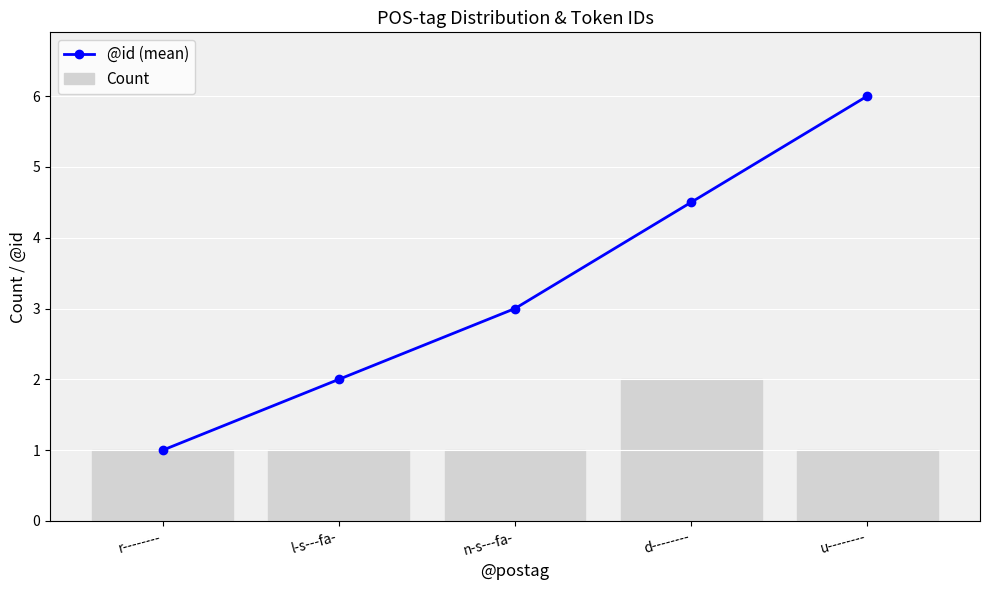

At how many categories does at least one series exceed 5?

1